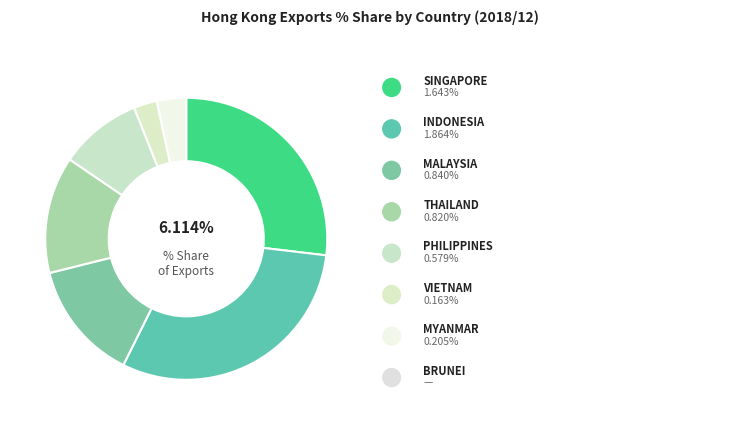

Is there a majority slice in this chart?

No